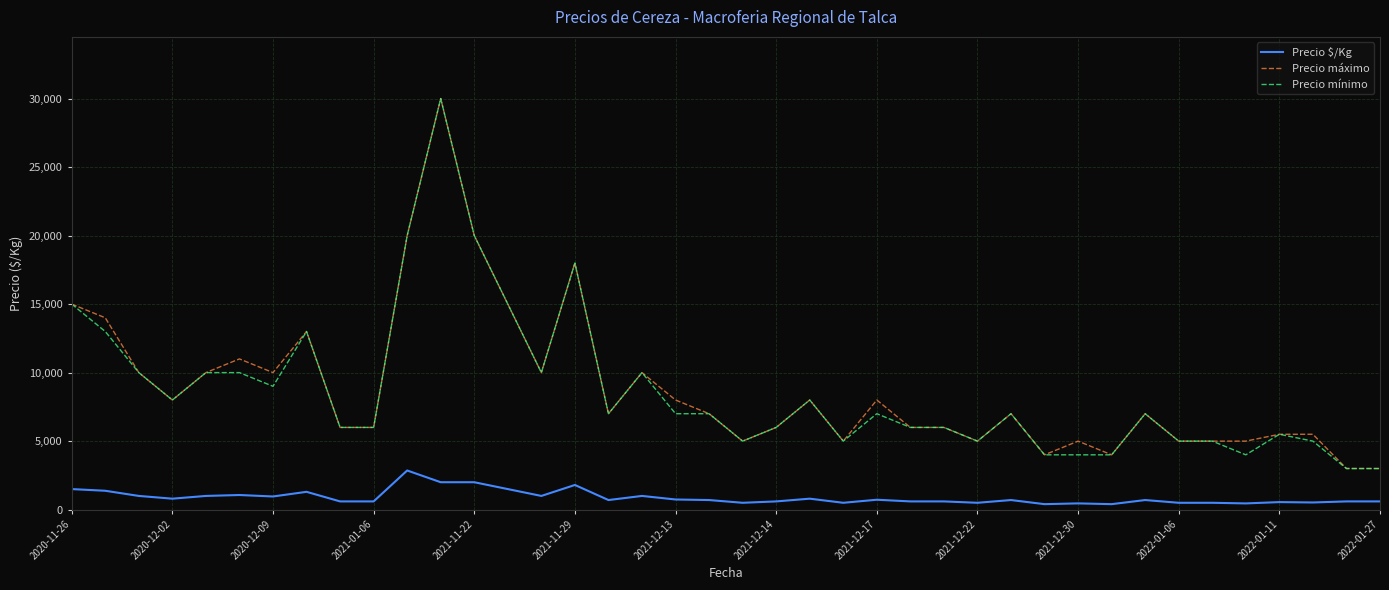

True or false: Precio $/Kg and Precio máximo intersect in this chart.

False